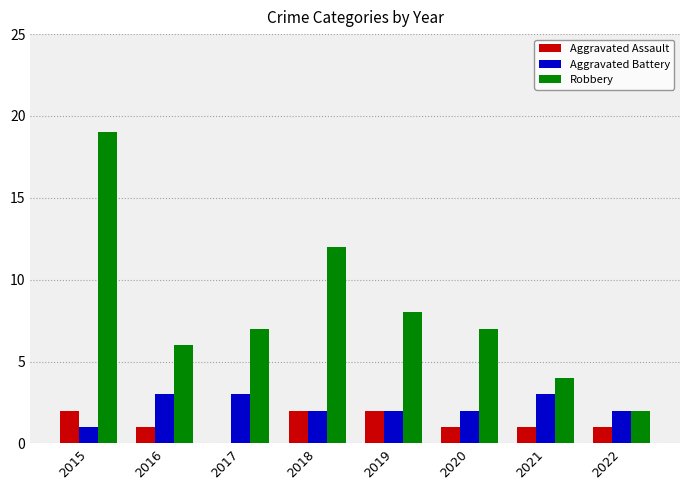

What value does the Robbery series have at 2015?

19